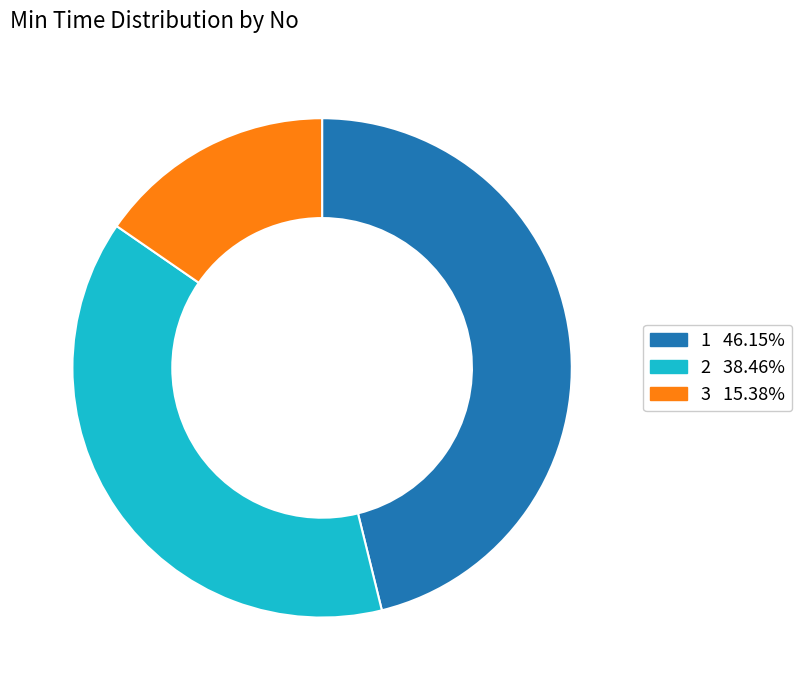

Which slice is the smallest?

3